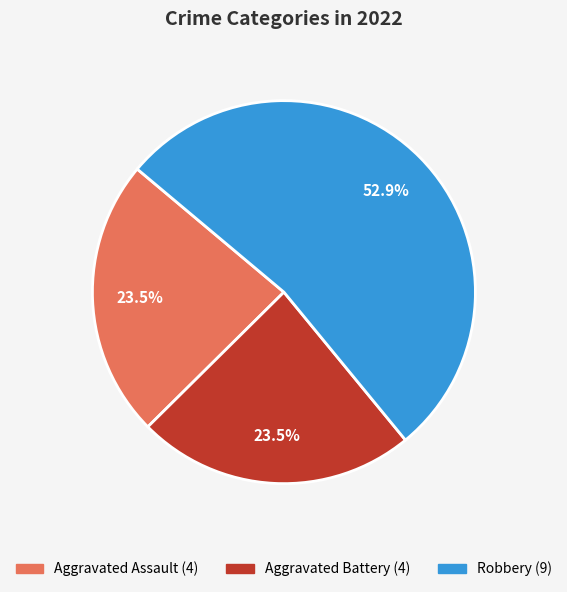

Is there any slice that represents more than half of the pie?

Yes